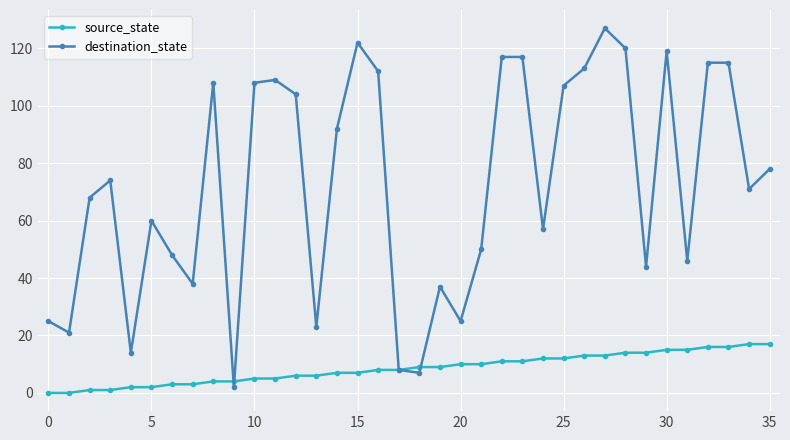

List the series in order of their peak value, lowest first.

source_state, destination_state